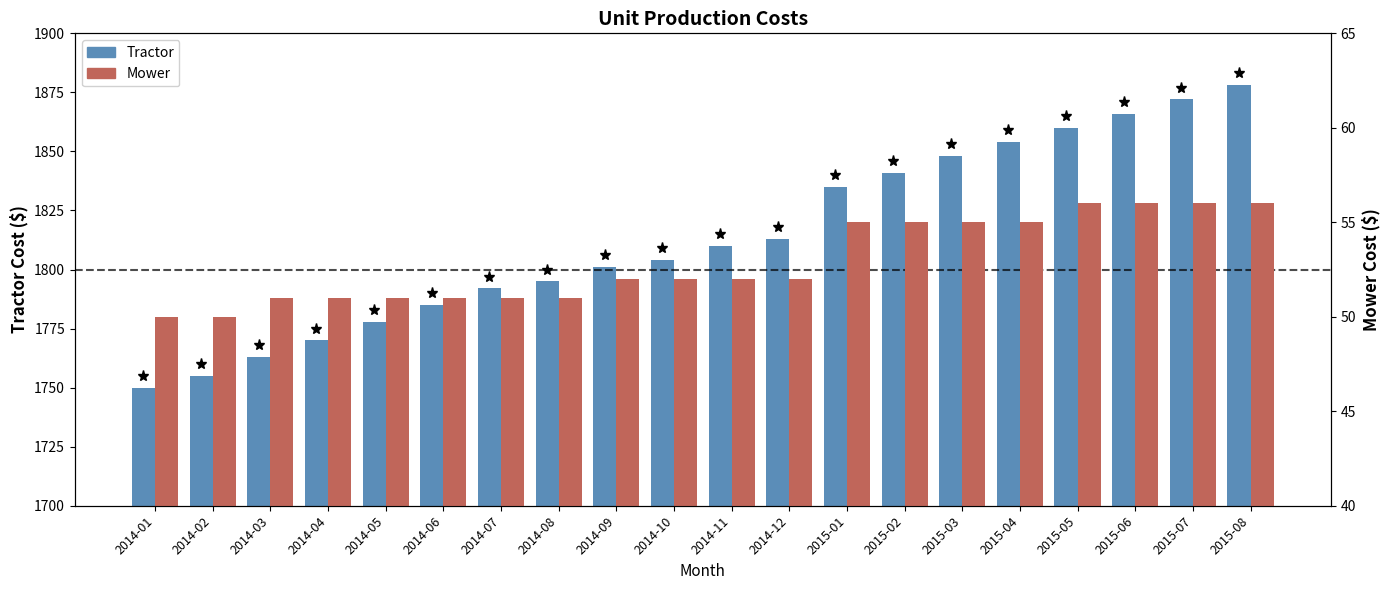

The Mower series shows 70 at 2014-03. True or false?

False